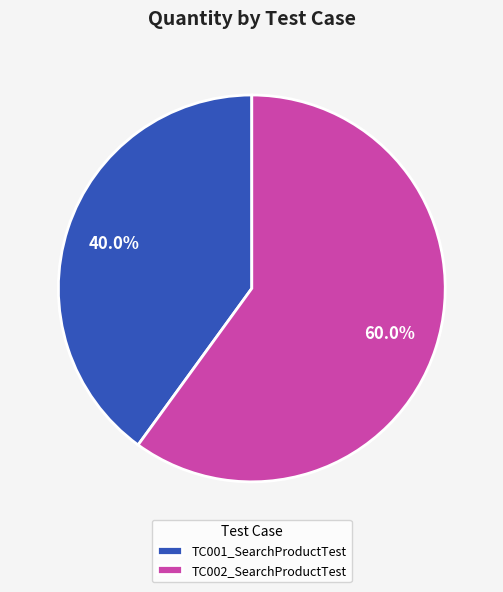

What portion of the pie excludes TC002_SearchProductTest?

40.0%